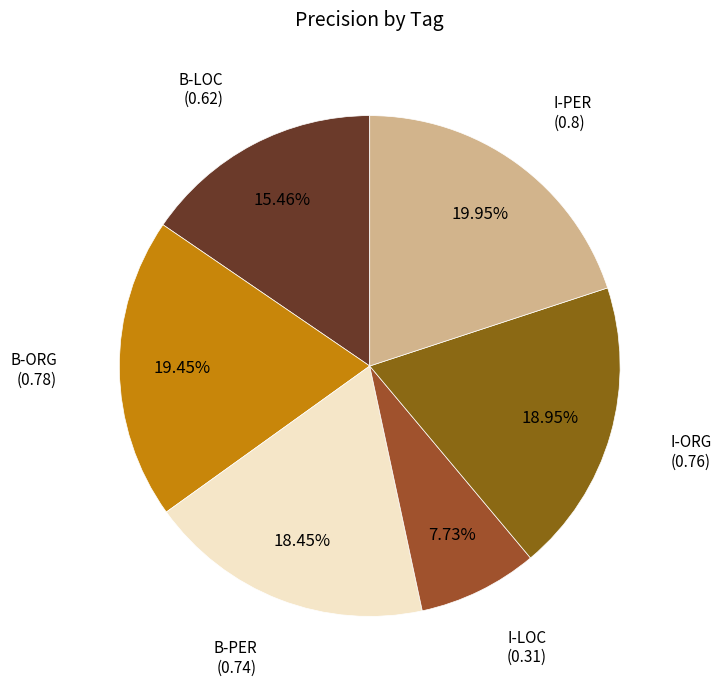

Rank the categories by value from highest to lowest.

I-PER, B-ORG, I-ORG, B-PER, B-LOC, I-LOC